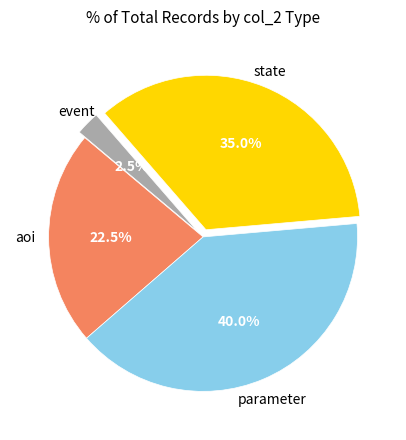

Is there any slice that represents more than half of the pie?

No